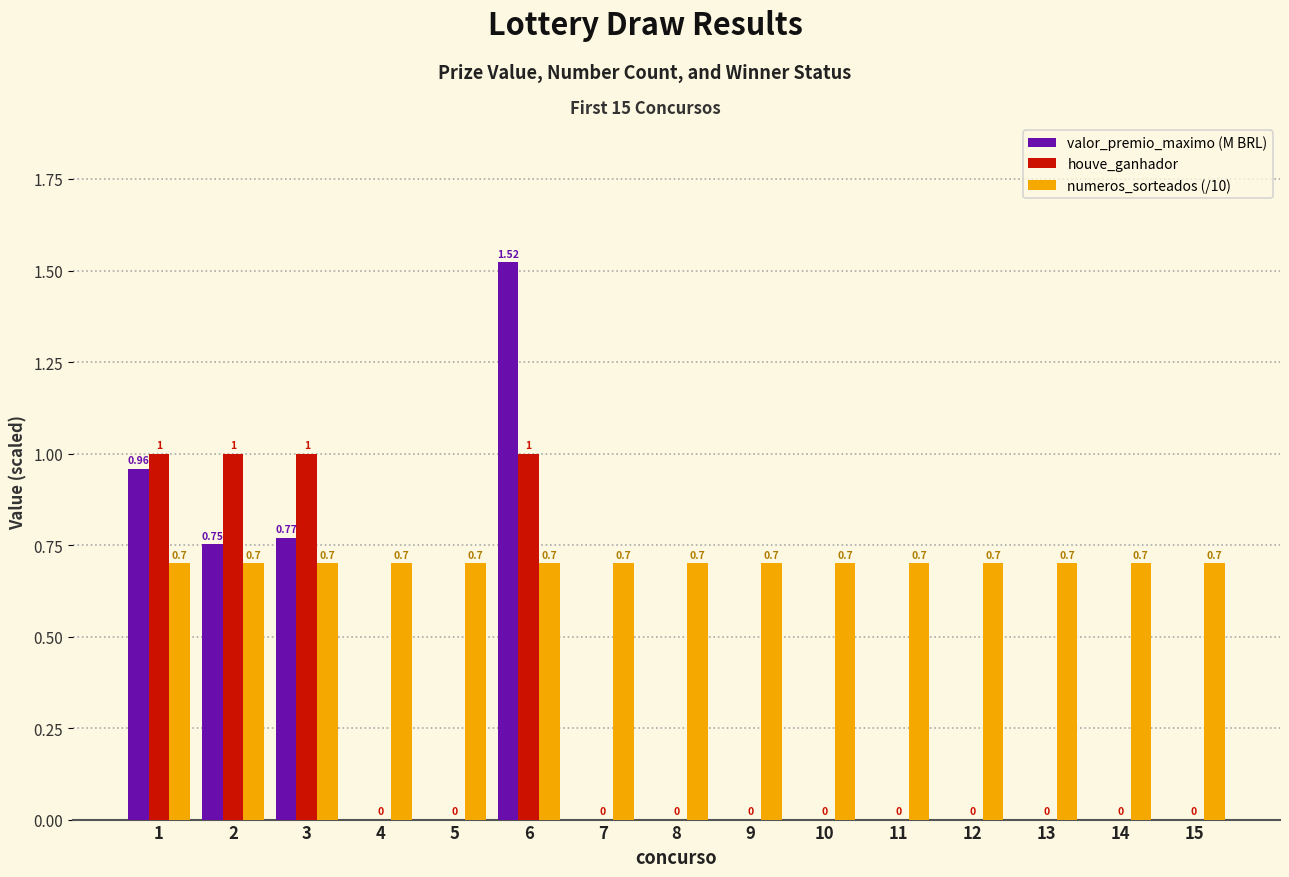

Which series changed the most between 3 and 12?

houve_ganhador